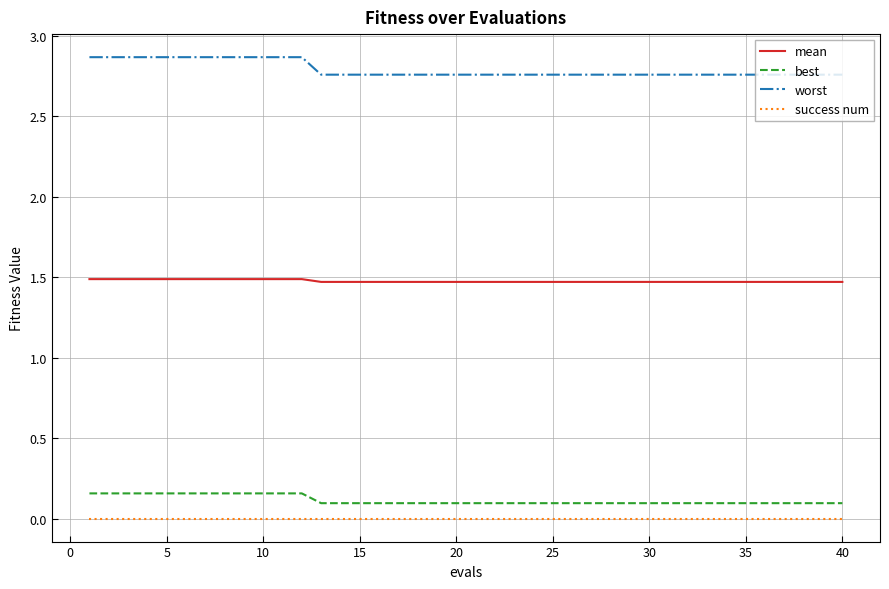

Which series has the largest total across all categories?

worst